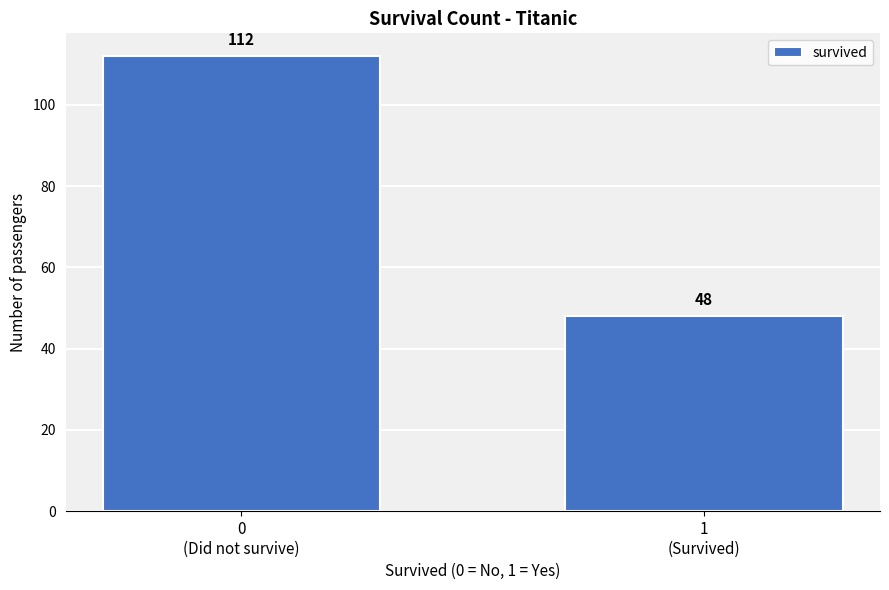

Reading left to right, extract all data points from this chart.

112	48